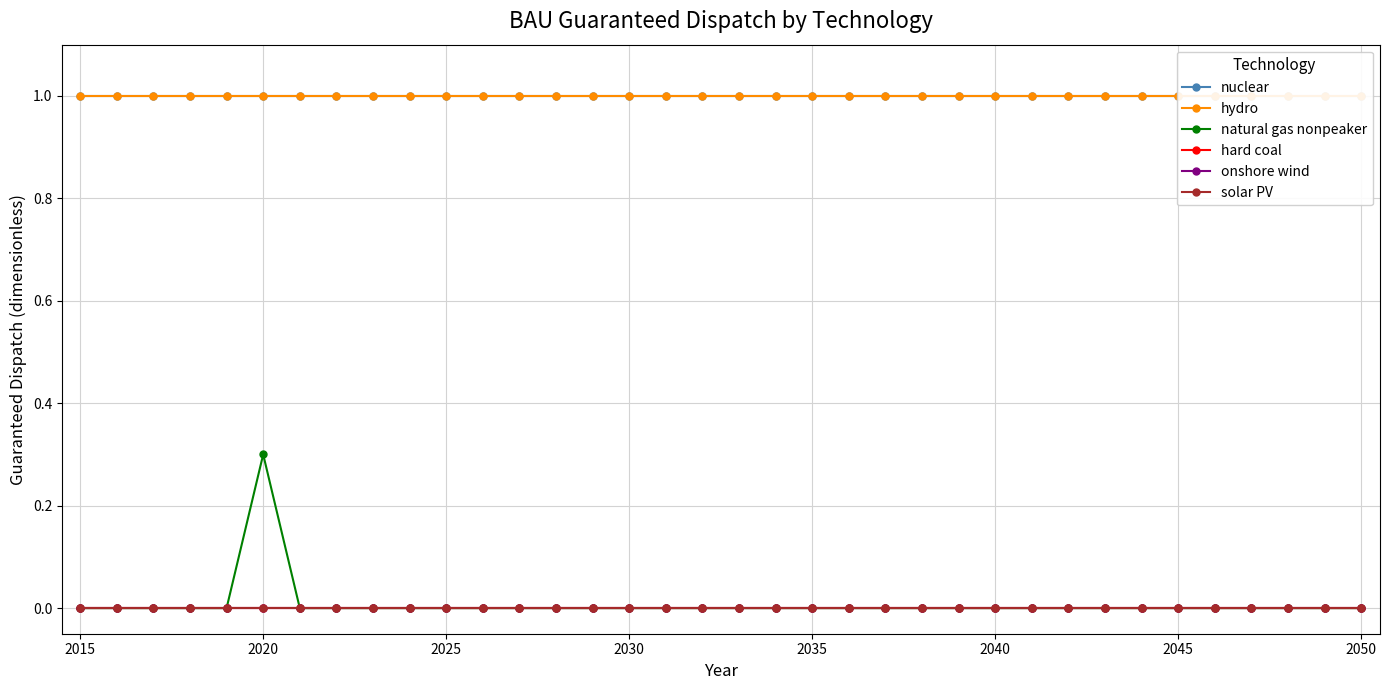

Reading right to left, what are all the values shown in this chart?

nuclear: 1.0	1.0	1.0	1.0	1.0	1.0	1.0	1.0	1.0	1.0	1.0	1.0	1.0	1.0	1.0	1.0	1.0	1.0	1.0	1.0	1.0	1.0	1.0	1.0	1.0	1.0	1.0	1.0	1.0	1.0	1.0	1.0	1.0	1.0	1.0	1.0
hydro: 1.0	1.0	1.0	1.0	1.0	1.0	1.0	1.0	1.0	1.0	1.0	1.0	1.0	1.0	1.0	1.0	1.0	1.0	1.0	1.0	1.0	1.0	1.0	1.0	1.0	1.0	1.0	1.0	1.0	1.0	1.0	1.0	1.0	1.0	1.0	1.0
natural gas nonpeaker: 0.0	0.0	0.0	0.0	0.0	0.0	0.0	0.0	0.0	0.0	0.0	0.0	0.0	0.0	0.0	0.0	0.0	0.0	0.0	0.0	0.0	0.0	0.0	0.0	0.0	0.0	0.0	0.0	0.0	0.0	0.3	0.0	0.0	0.0	0.0	0.0
hard coal: 0.0	0.0	0.0	0.0	0.0	0.0	0.0	0.0	0.0	0.0	0.0	0.0	0.0	0.0	0.0	0.0	0.0	0.0	0.0	0.0	0.0	0.0	0.0	0.0	0.0	0.0	0.0	0.0	0.0	0.0	0.0	0.0	0.0	0.0	0.0	0.0
onshore wind: 0.0	0.0	0.0	0.0	0.0	0.0	0.0	0.0	0.0	0.0	0.0	0.0	0.0	0.0	0.0	0.0	0.0	0.0	0.0	0.0	0.0	0.0	0.0	0.0	0.0	0.0	0.0	0.0	0.0	0.0	0.0	0.0	0.0	0.0	0.0	0.0
solar PV: 0.0	0.0	0.0	0.0	0.0	0.0	0.0	0.0	0.0	0.0	0.0	0.0	0.0	0.0	0.0	0.0	0.0	0.0	0.0	0.0	0.0	0.0	0.0	0.0	0.0	0.0	0.0	0.0	0.0	0.0	0.0	0.0	0.0	0.0	0.0	0.0